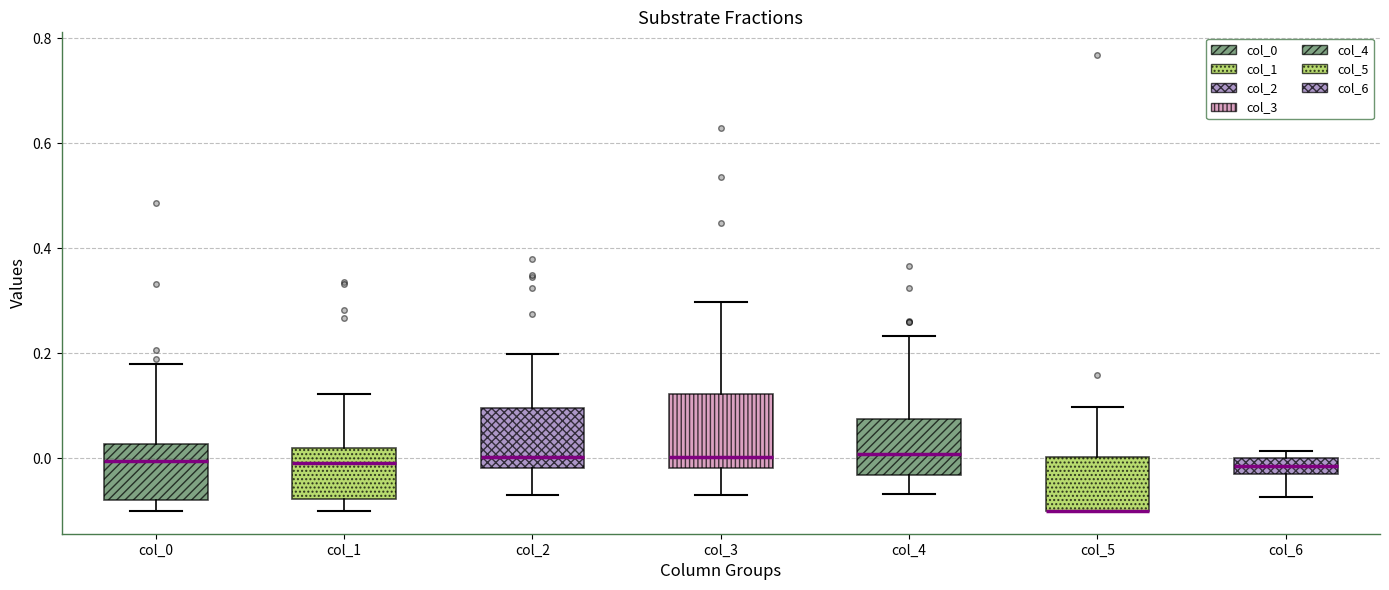

Comparing the boxes themselves (not the whiskers), which one is the tallest?

col_3